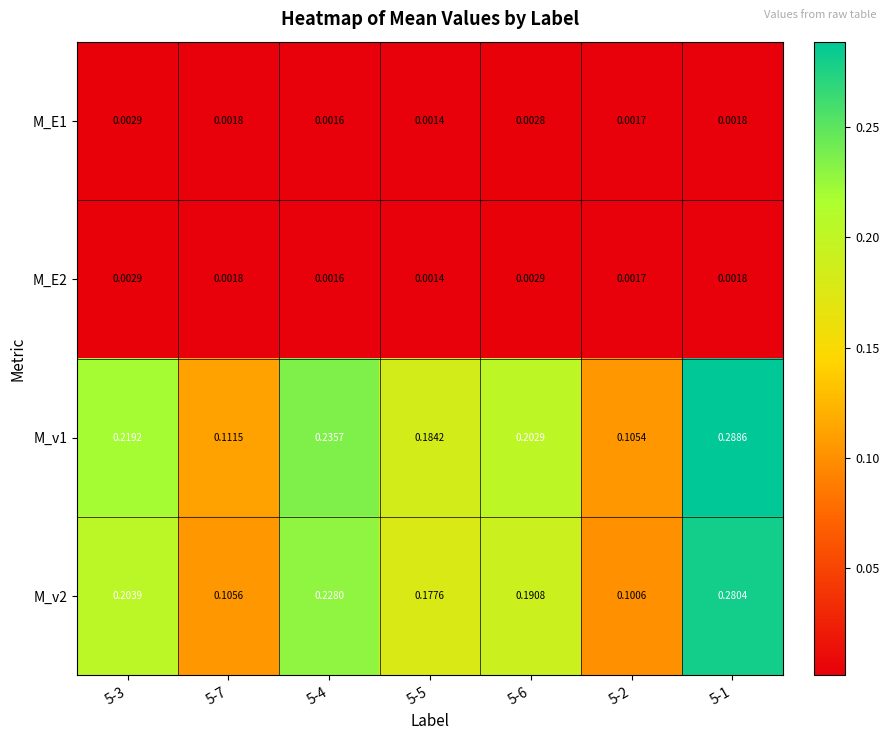

Count the number of data series in this chart.

4